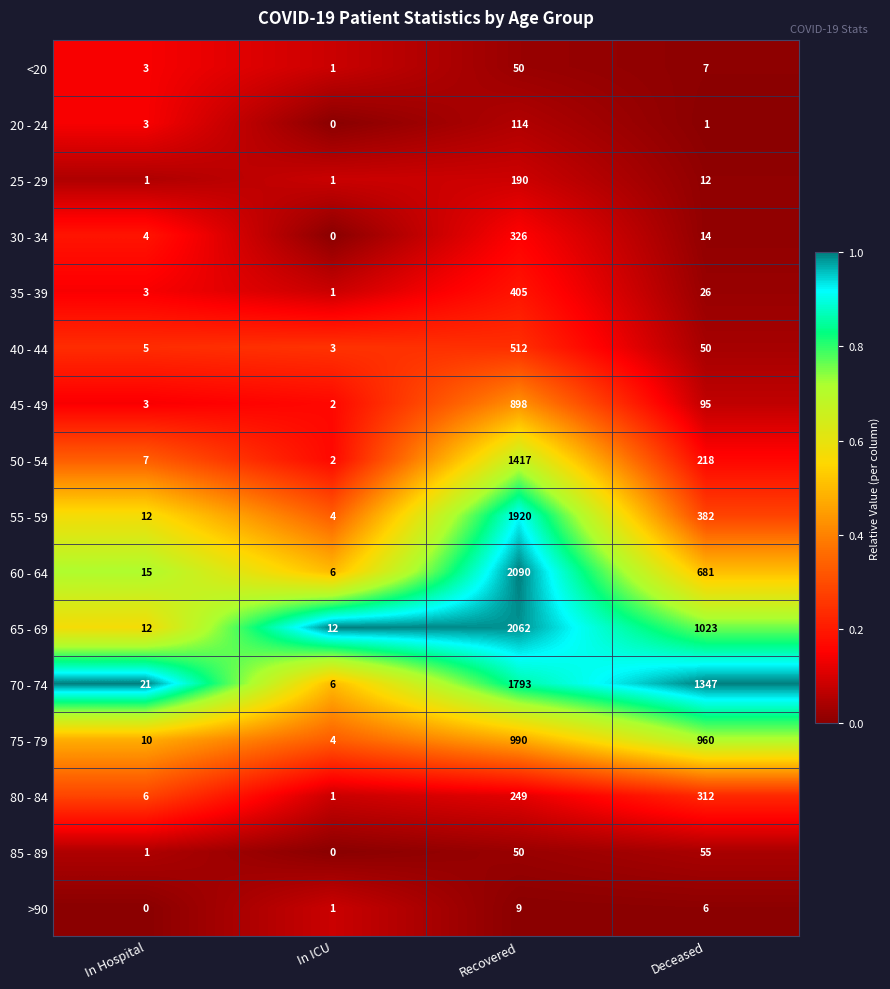

The <20 series shows 50 at Recovered. True or false?

True